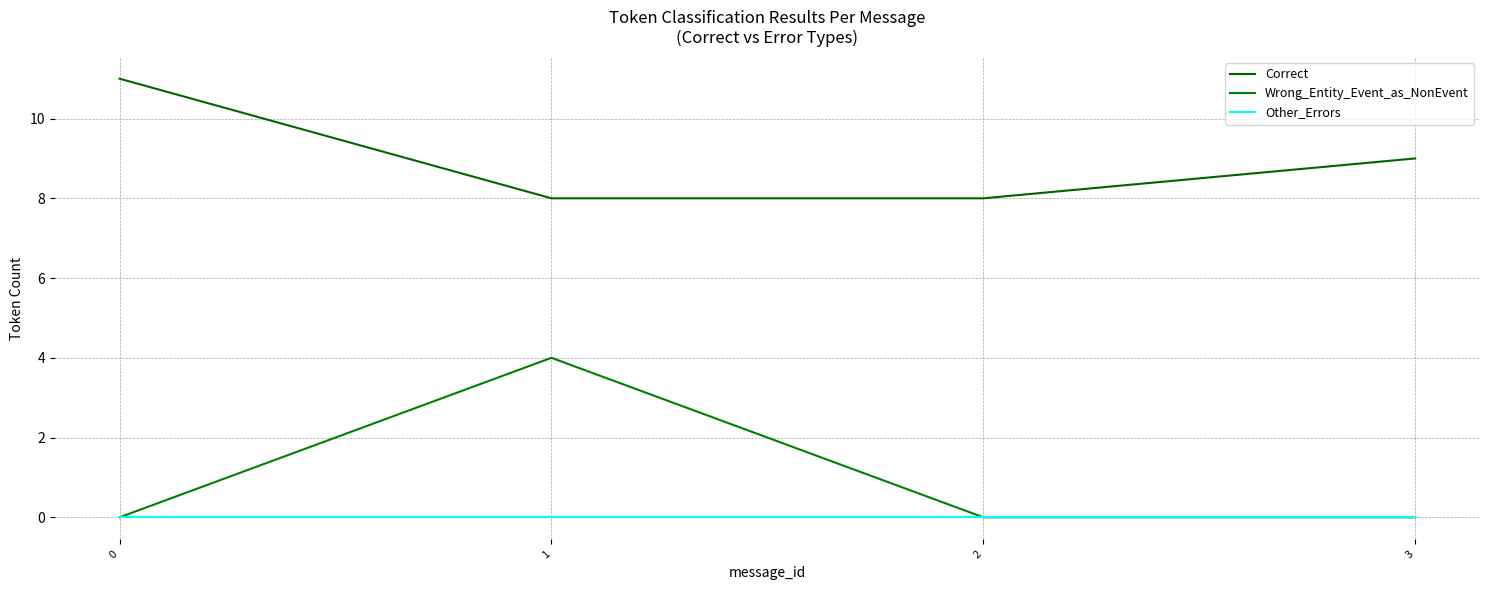

Which series has the largest total across all categories?

Correct